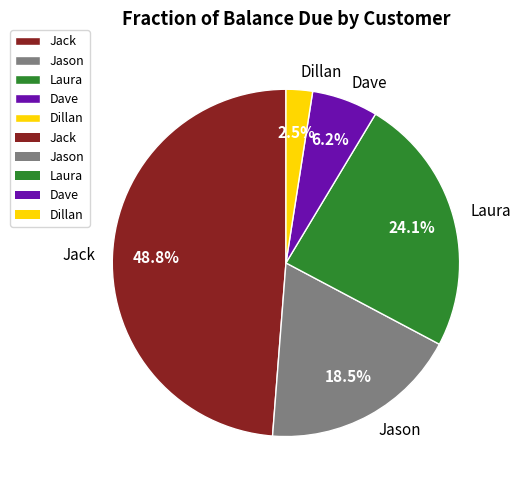

To the nearest percent, what is the combined percentage of Dave and Laura?

30%